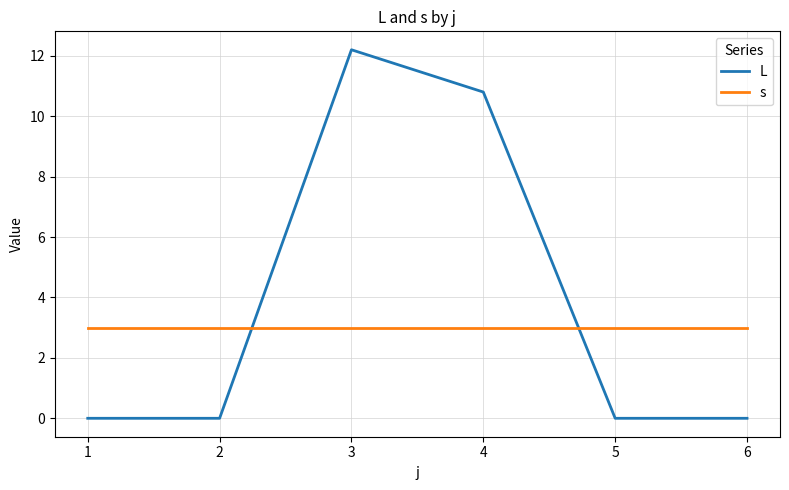

What are all the series names shown in the legend?

L, s